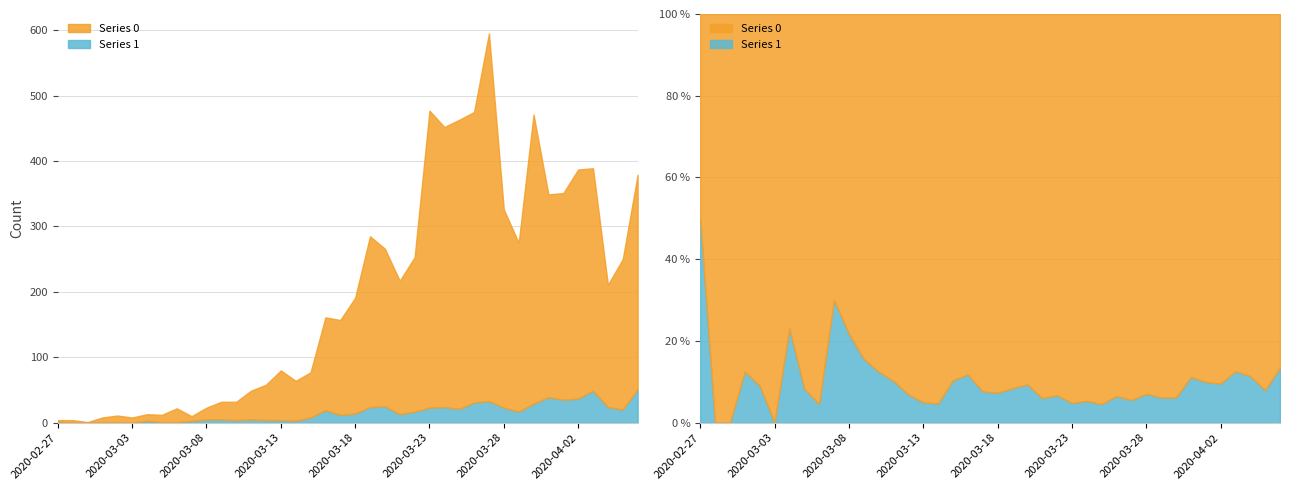

Which label corresponds to the smallest value in the chart?

2020-02-28